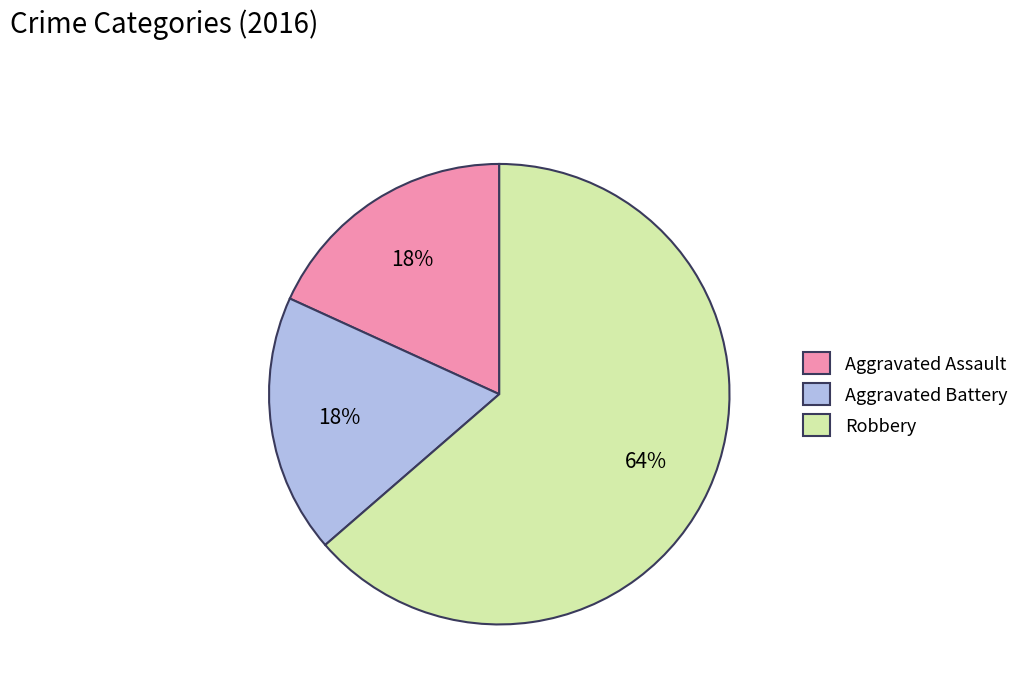

Does Robbery represent more than half of the total?

Yes